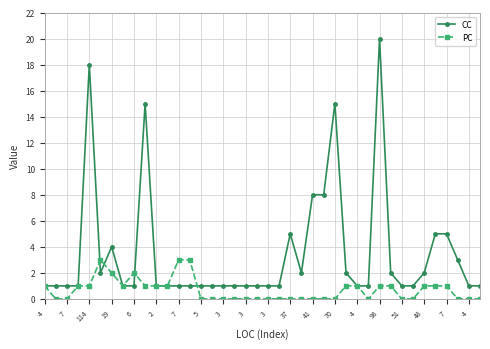

How many data points does each series have?

40